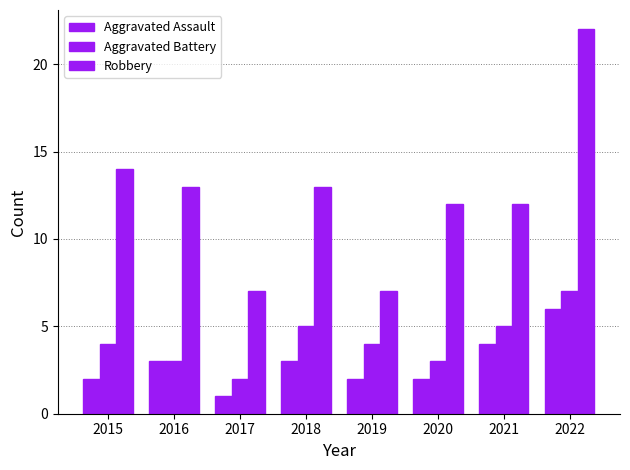

What is the difference between the Robbery values at 2019 and 2020?

5